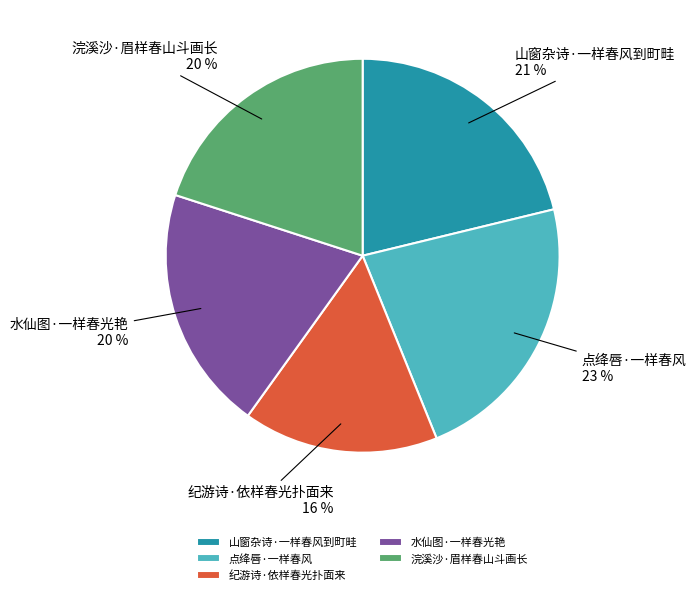

How many slices are in this pie chart?

5